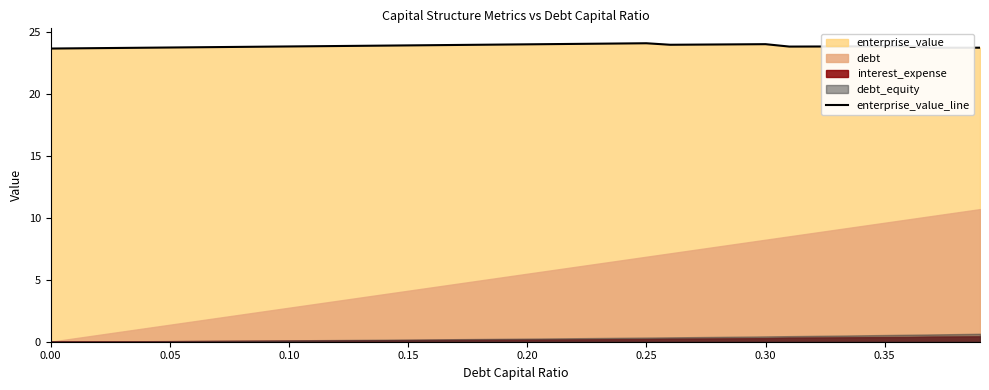

What is the lowest value of the enterprise_value_line series?

23.6